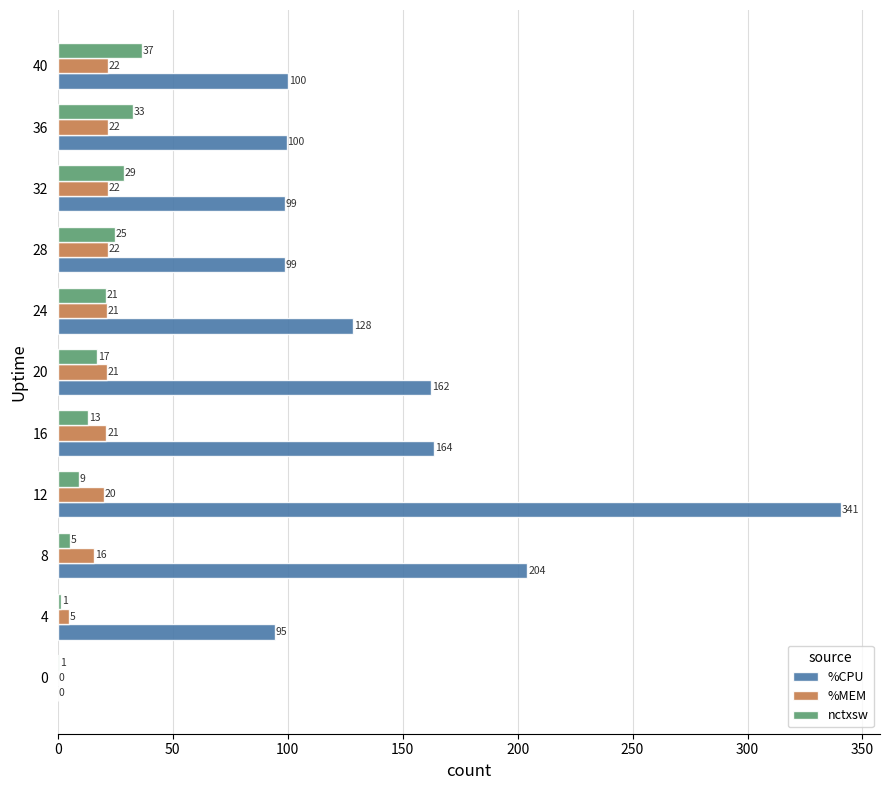

At which label is nctxsw closest to 18?

20